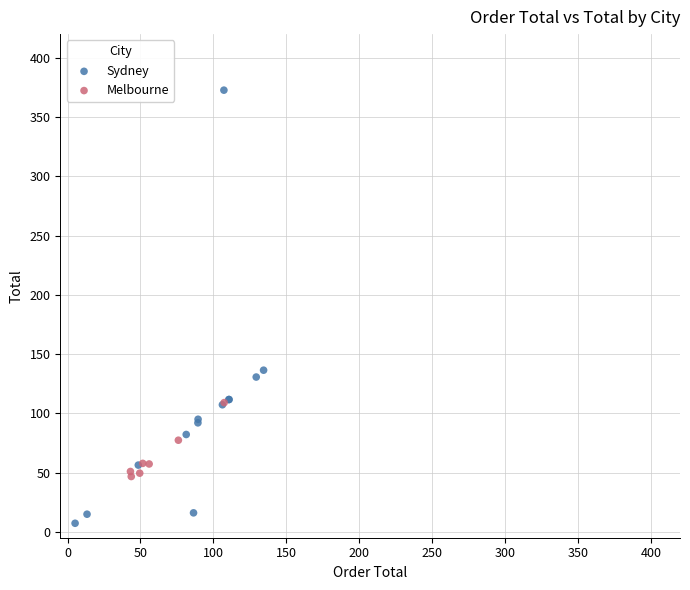

Which series has the largest Y range (max minus min)?

Sydney